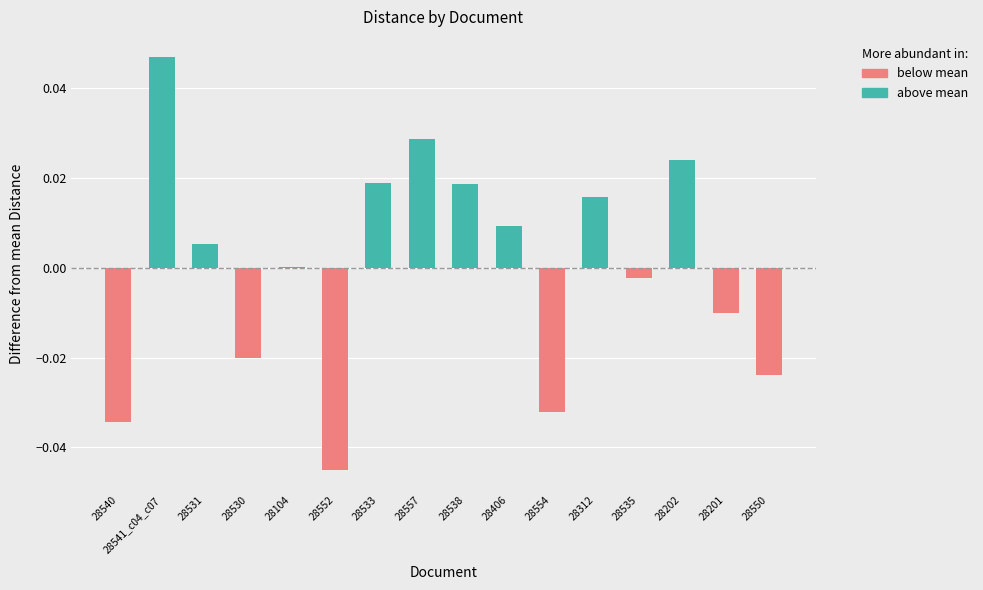

The chart shows a value of 0.1 at 28531.docx. True or false?

False